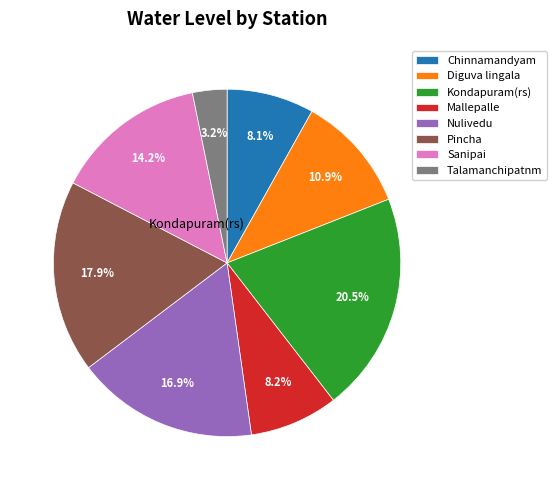

Is there a majority slice in this chart?

No